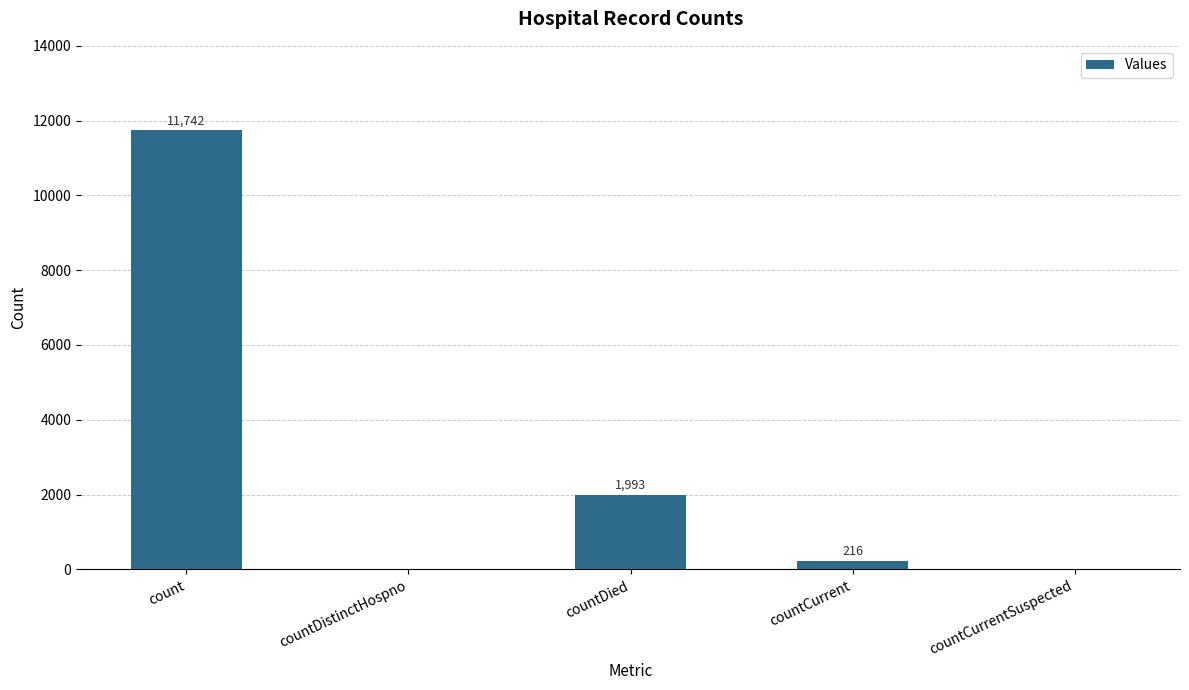

Are the bars grouped side by side (vs. stacked)?

No